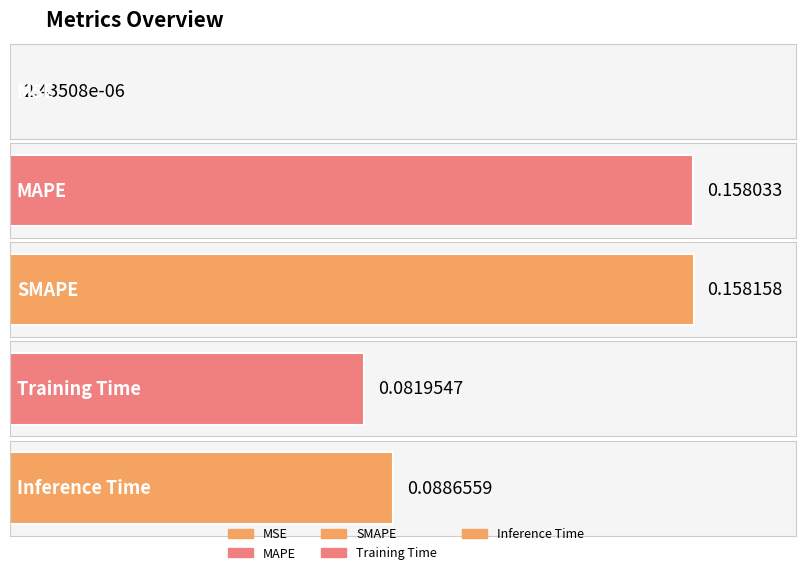

Is it true that the value at Training Time is 0.1?

True